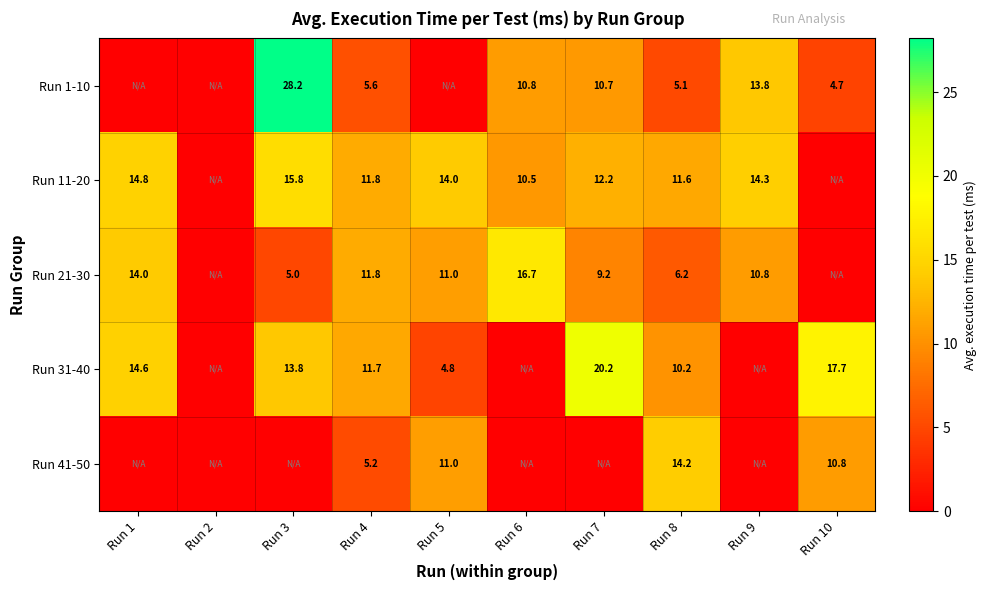

At which category is the sum across all series the highest?

Run 3